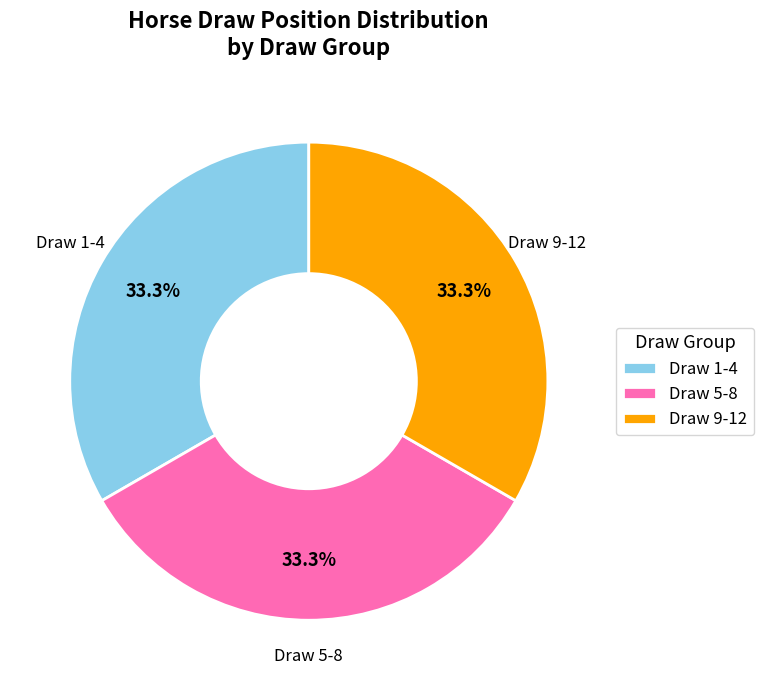

How many slices are in this pie chart?

3